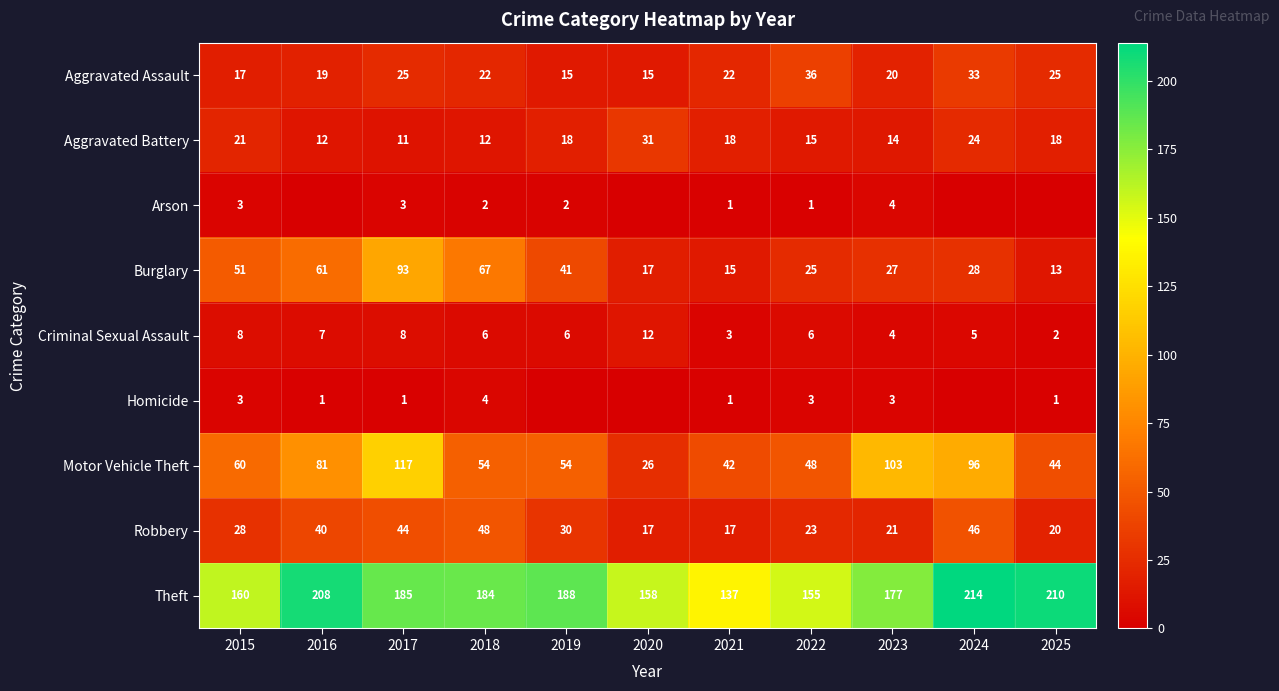

What is the difference between the Aggravated Assault values at 2015 and 2020?

2